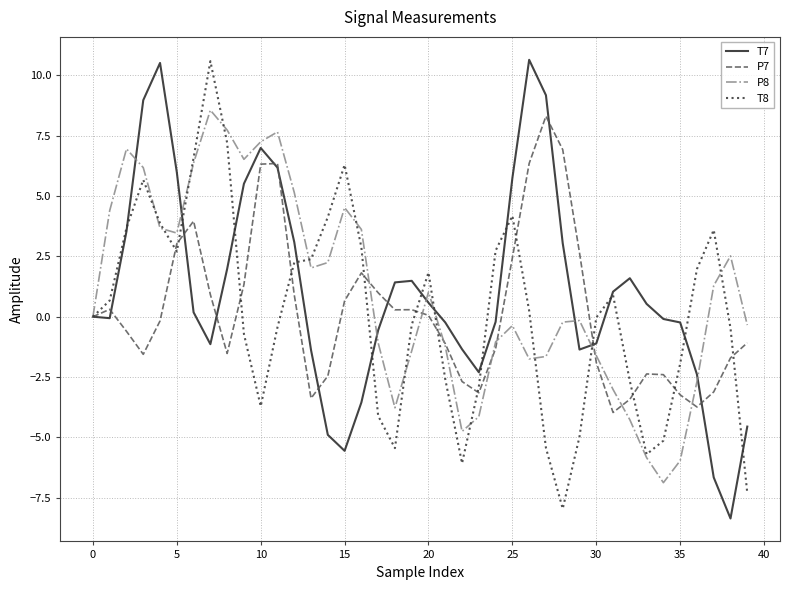

What is the highest value of the P7 series?

8.3